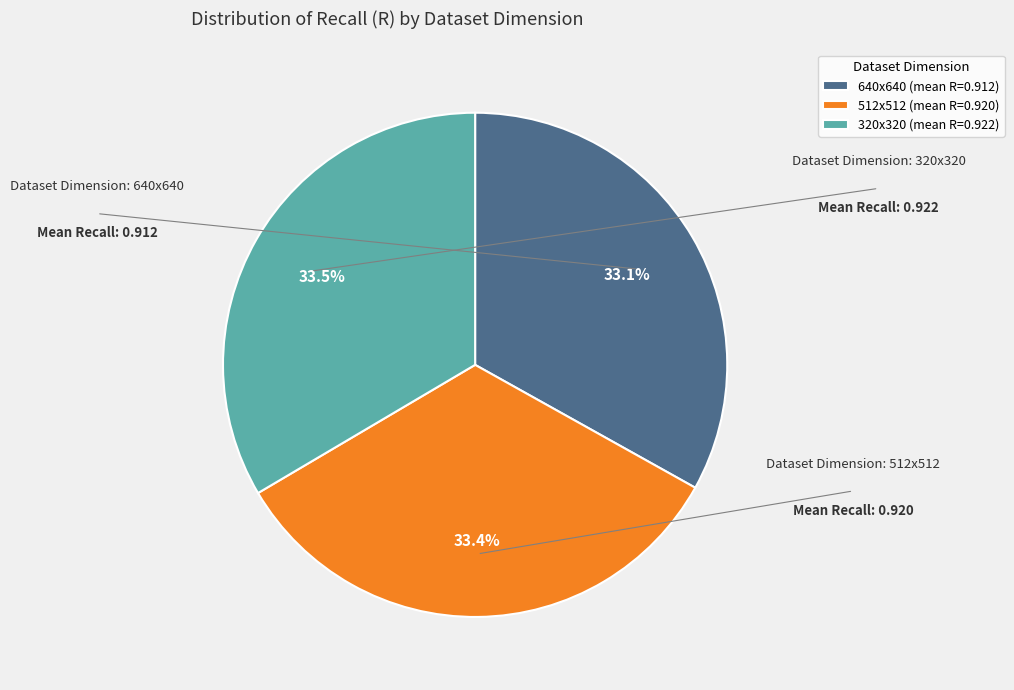

True or false: 320x320 accounts for 45% of the total.

False